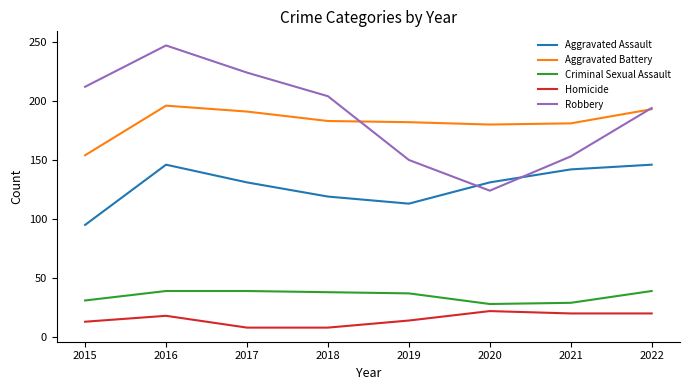

True or false: Robbery has more than 0 interior local peaks.

True